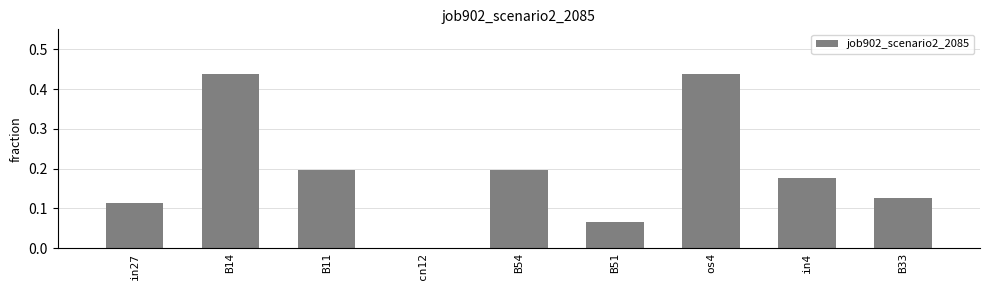

What is the sum of all values?

1.8